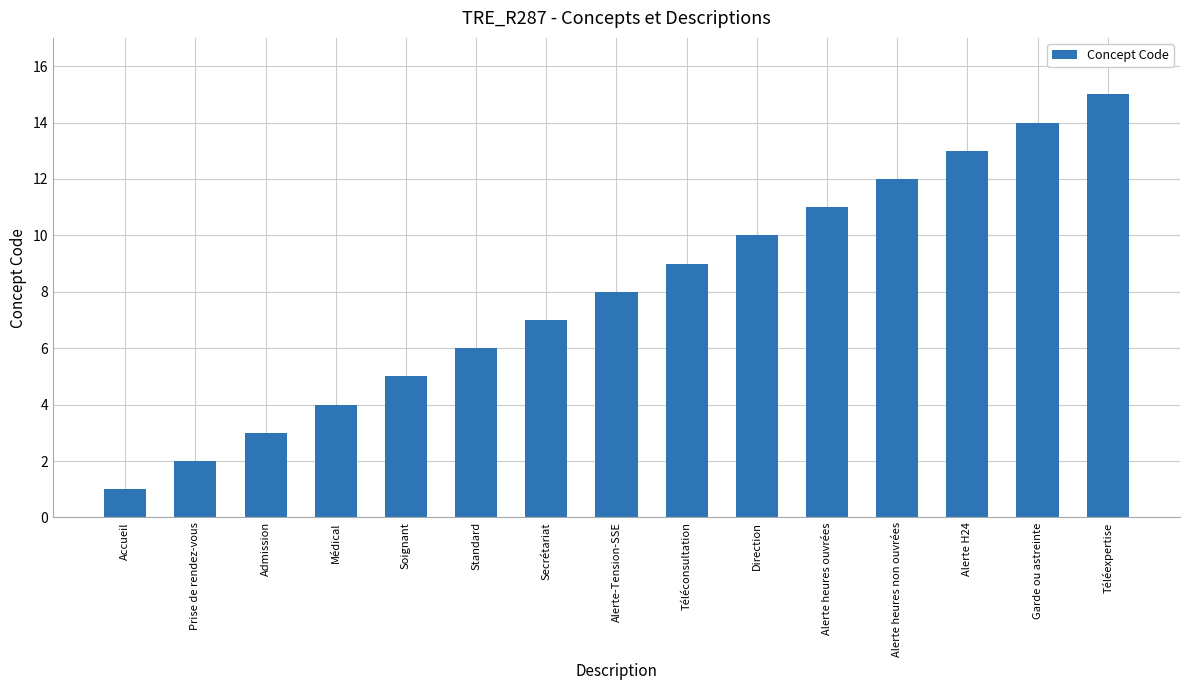

The value at Alerte H24 is 20. True or false?

False